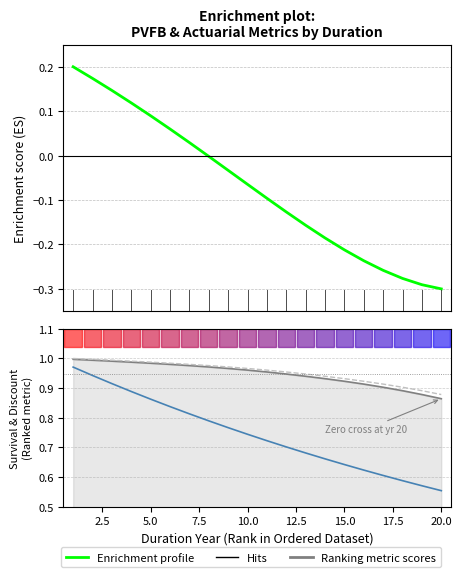

What is the difference between the second highest and minimum values in the Hits series?

0.1